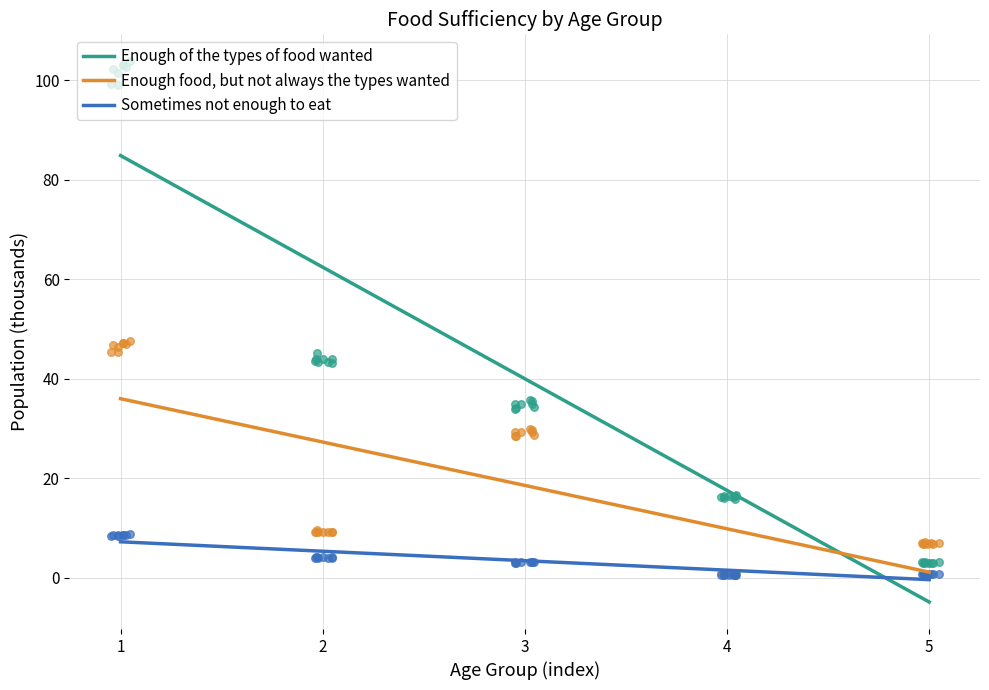

Which series has the largest total across all categories?

Enough of the types of food wanted